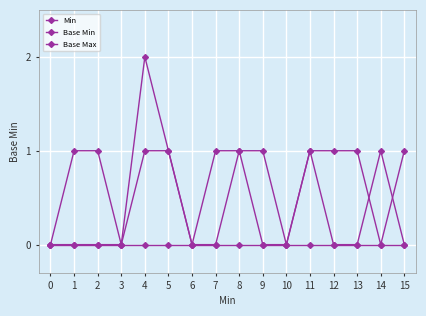

Is it true that Base Max equals 1 at 4?

True